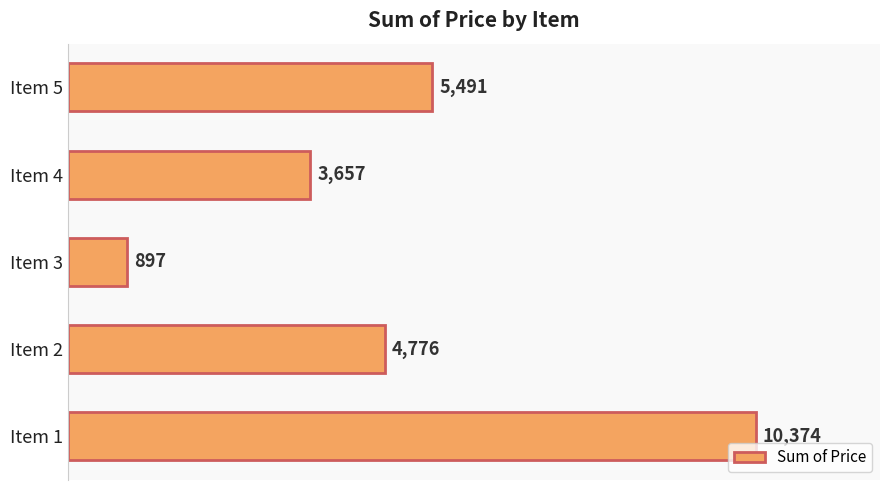

Between Item 4 and Item 2, which is larger?

Item 2